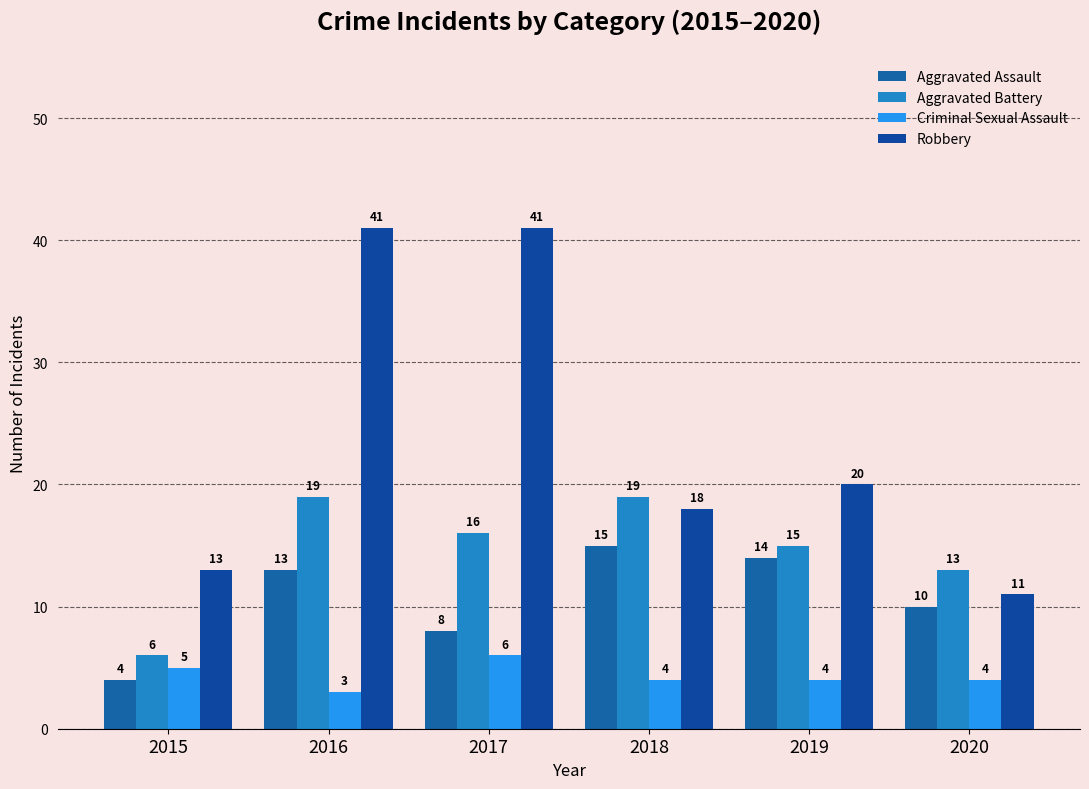

True or false: Aggravated Battery has a value of 19 at 2020.

False